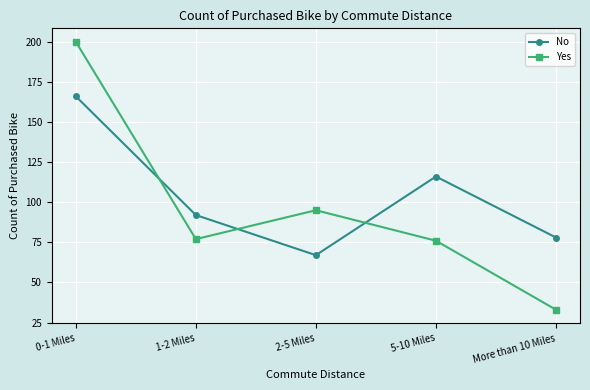

What is the minimum value shown in the chart?

33